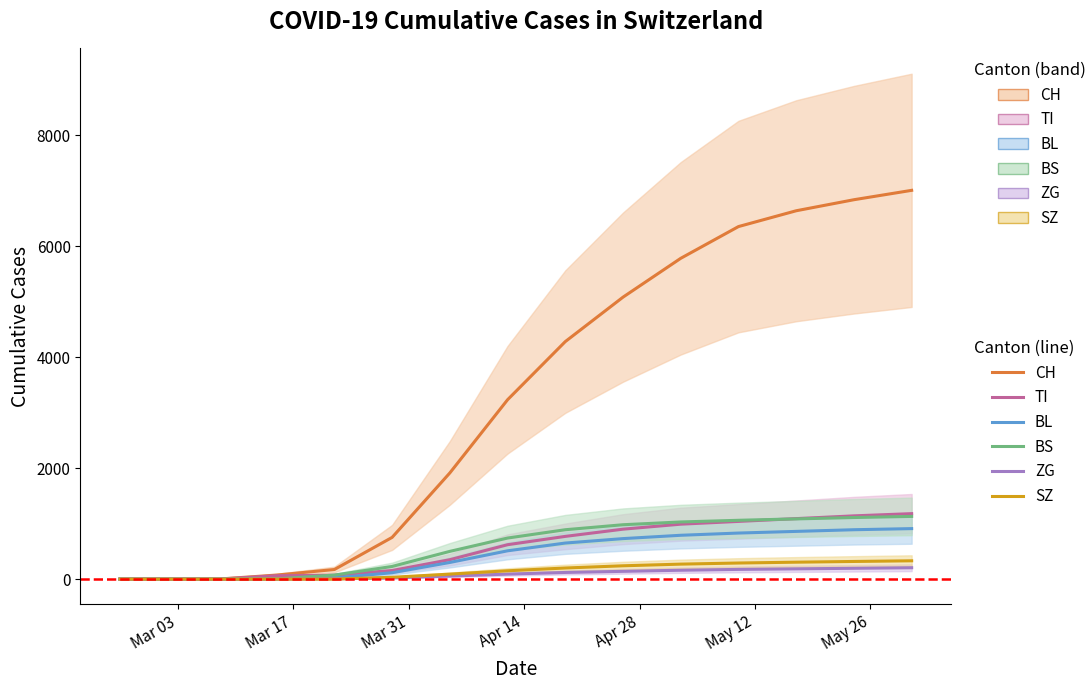

True or false: BS has more than 2 interior local peaks.

False